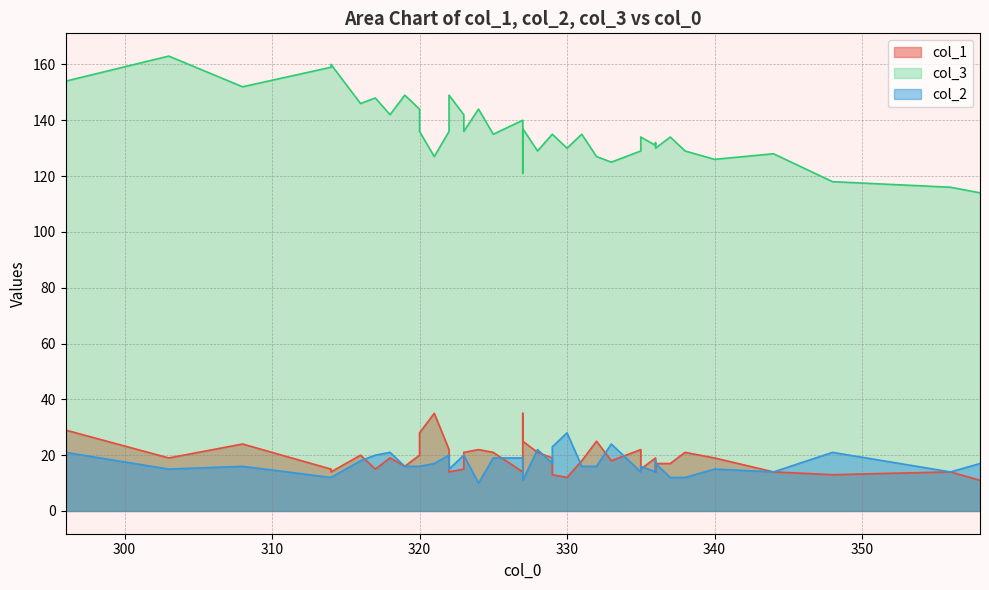

Reading right to left, extract all data points from this chart.

col_1: 296=29	325=21	303=19	320=20	330=12	327=14	316=20	358=11	322=22	356=14	340=19	318=19	321=35	314=14	348=13	324=22	336=17	314=15	329=19	327=25	322=14	337=17	328=21	317=15	319=16	344=14	308=24	335=15	331=18	336=14	335=22	332=25	323=15	327=35	329=13	336=19	333=18	338=21	323=21	320=28
col_3: 296=154	325=135	303=163	320=144	330=130	327=140	316=146	358=114	322=136	356=116	340=126	318=142	321=127	314=160	348=118	324=144	336=130	314=159	329=135	327=137	322=149	337=134	328=129	317=148	319=149	344=128	308=152	335=134	331=135	336=132	335=129	332=127	323=142	327=121	329=135	336=131	333=125	338=129	323=136	320=136
col_2: 296=21	325=19	303=15	320=16	330=28	327=19	316=18	358=17	322=20	356=14	340=15	318=21	321=17	314=12	348=21	324=10	336=17	314=12	329=17	327=11	322=15	337=12	328=22	317=20	319=16	344=14	308=16	335=16	331=16	336=18	335=14	332=16	323=20	327=17	329=23	336=14	333=24	338=12	323=20	320=16